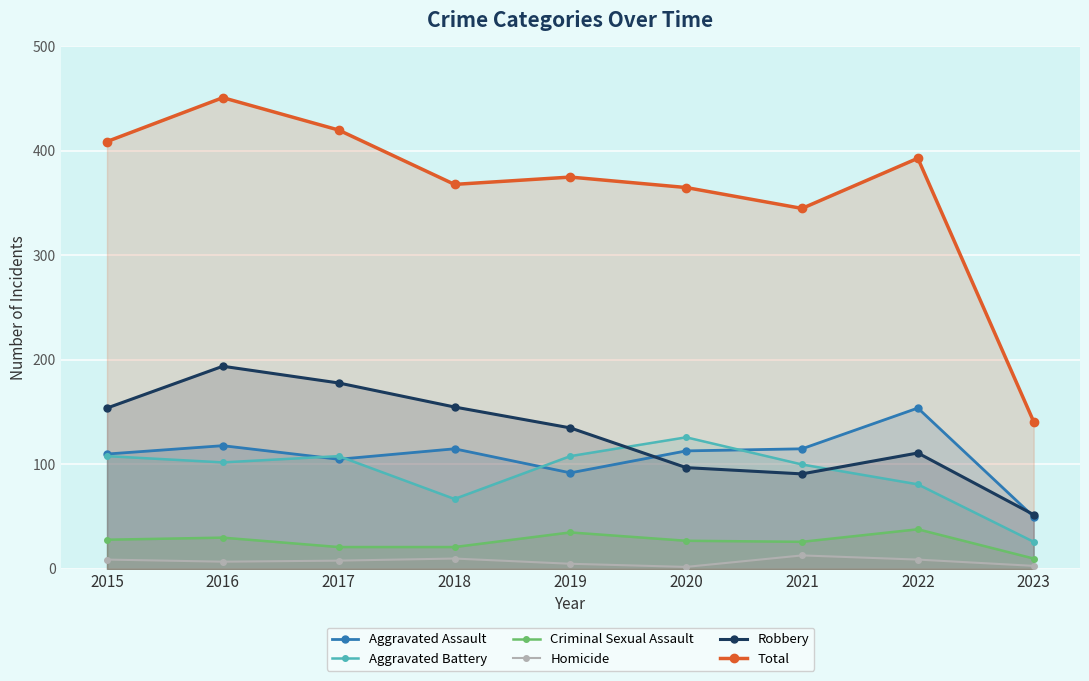

How many lines are shown in the chart?

6